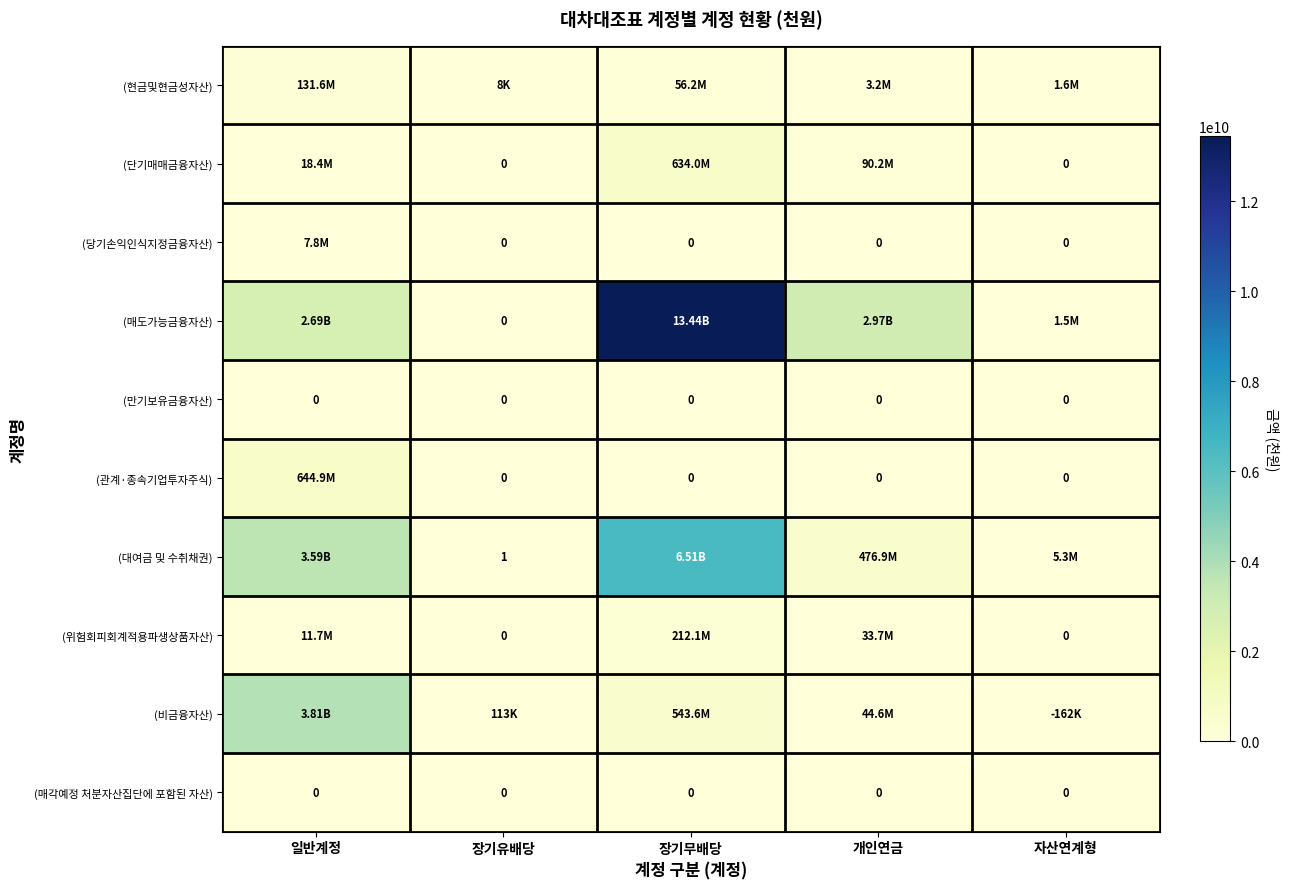

At how many categories does at least one series exceed 2388240253?

3